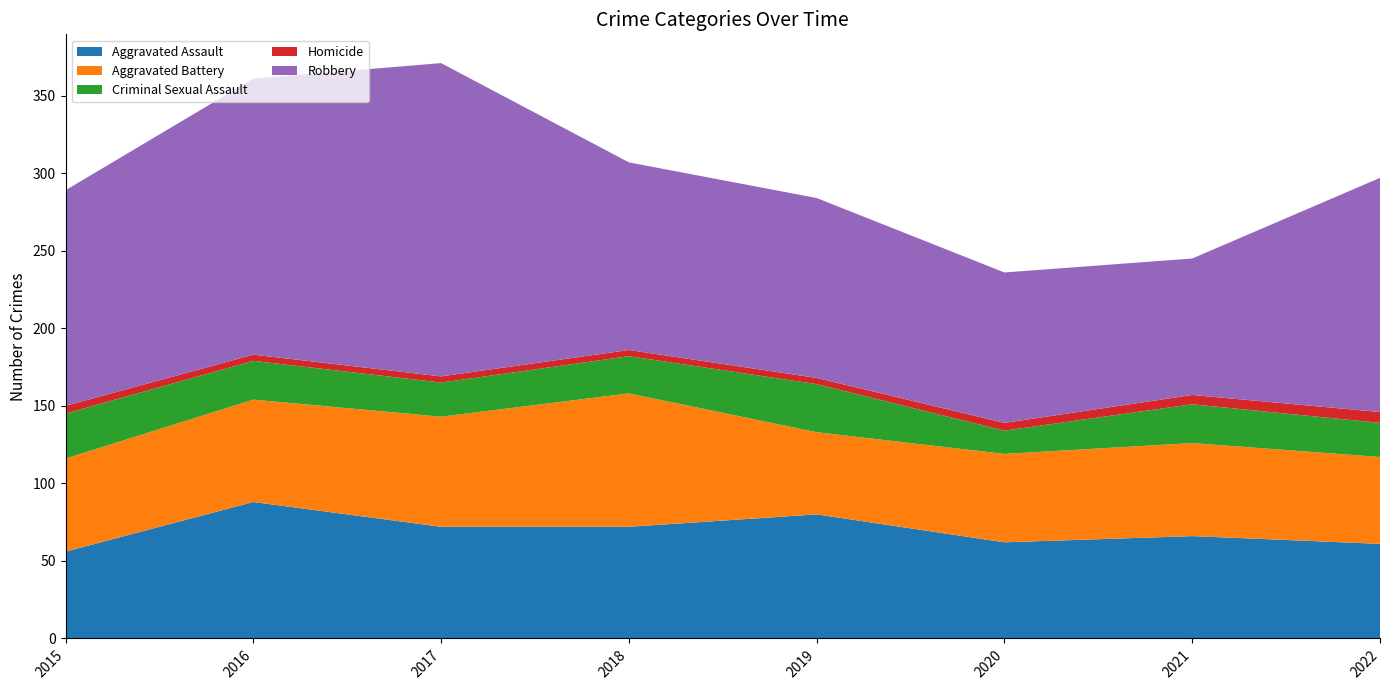

Reading right to left, what are all the values shown in this chart?

Aggravated Assault: 61	66	62	80	72	72	88	56
Aggravated Battery: 56	60	57	53	86	71	66	60
Criminal Sexual Assault: 22	25	15	31	24	22	25	29
Homicide: 7	6	5	4	4	4	4	5
Robbery: 151	88	97	116	121	202	178	139